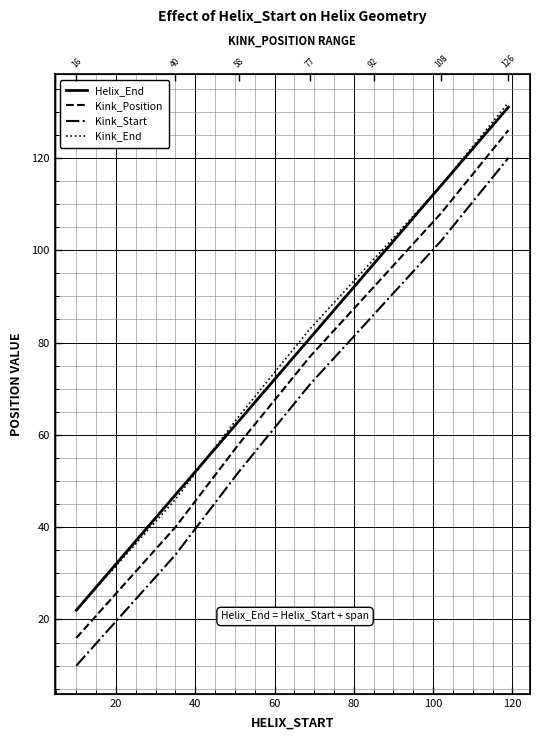

True or false: Helix_End and Kink_Position cross at least once.

False